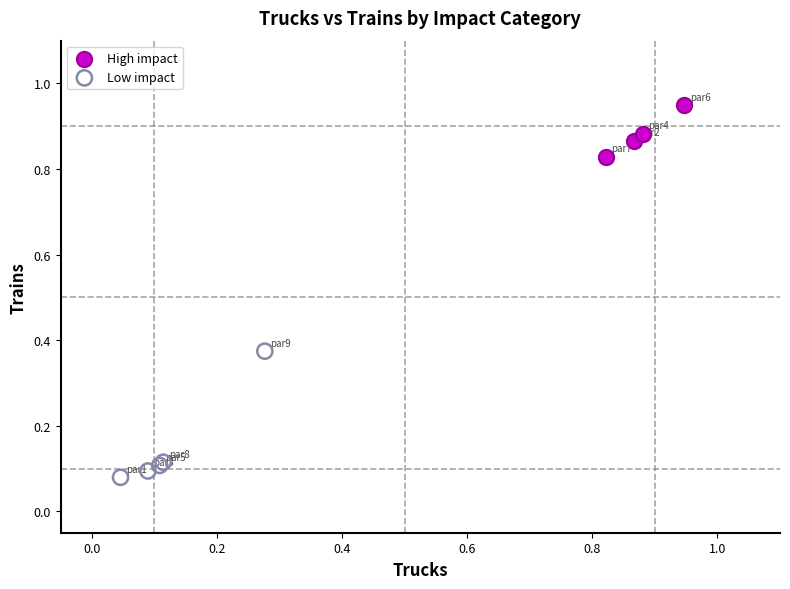

What are all the series names shown in the legend?

High impact, Low impact